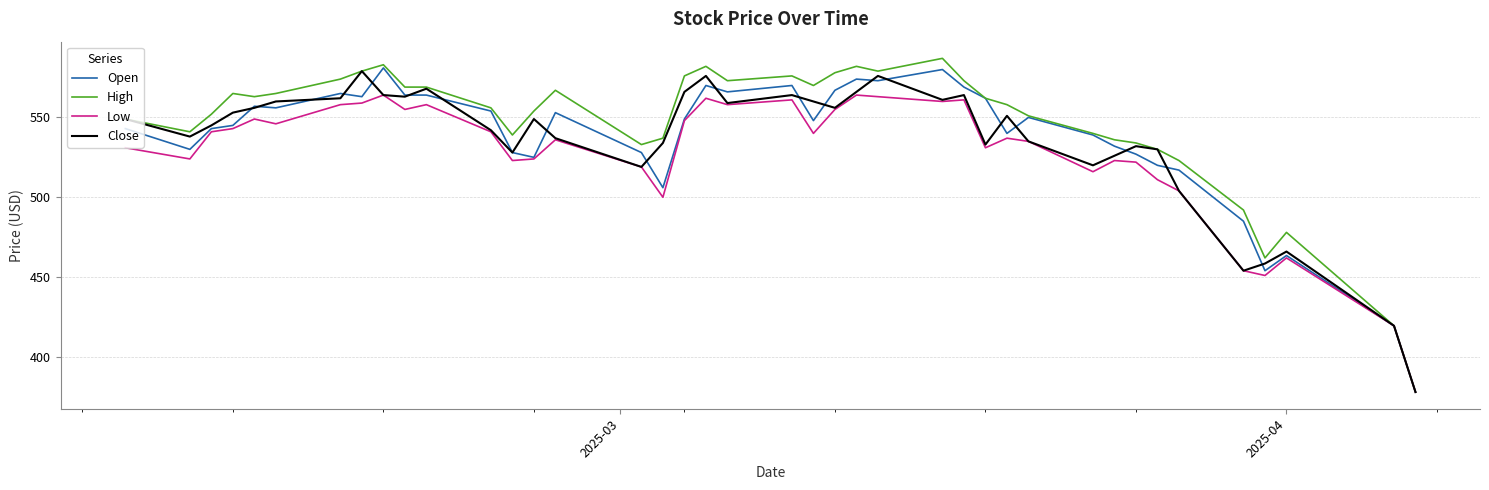

What is the greatest value displayed?

587.0